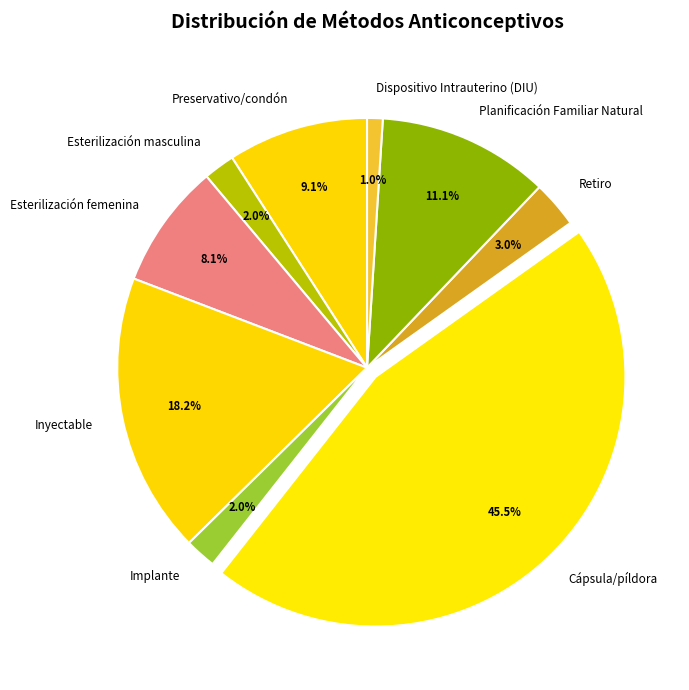

Between Dispositivo Intrauterino (DIU) and Preservativo/condón, which is larger?

Preservativo/condón